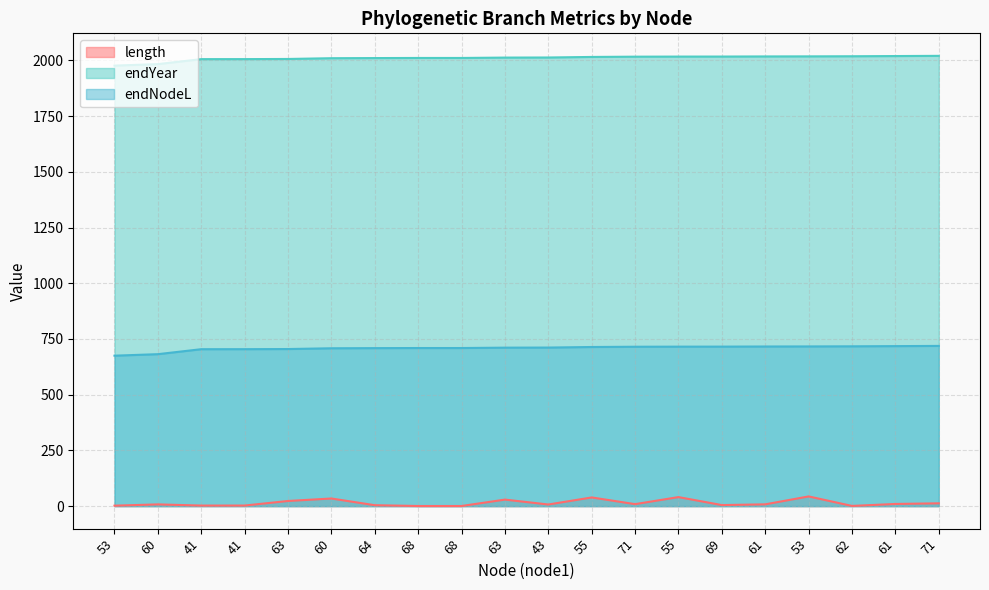

The endNodeL series shows 2789.8 at 53. True or false?

False